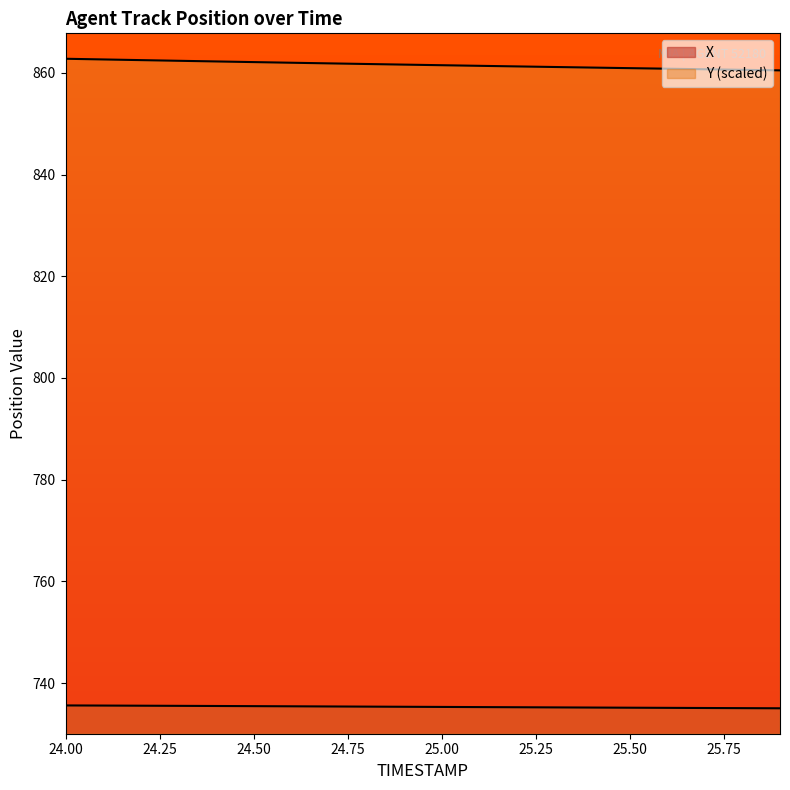

Which series has the largest total across all categories?

Y